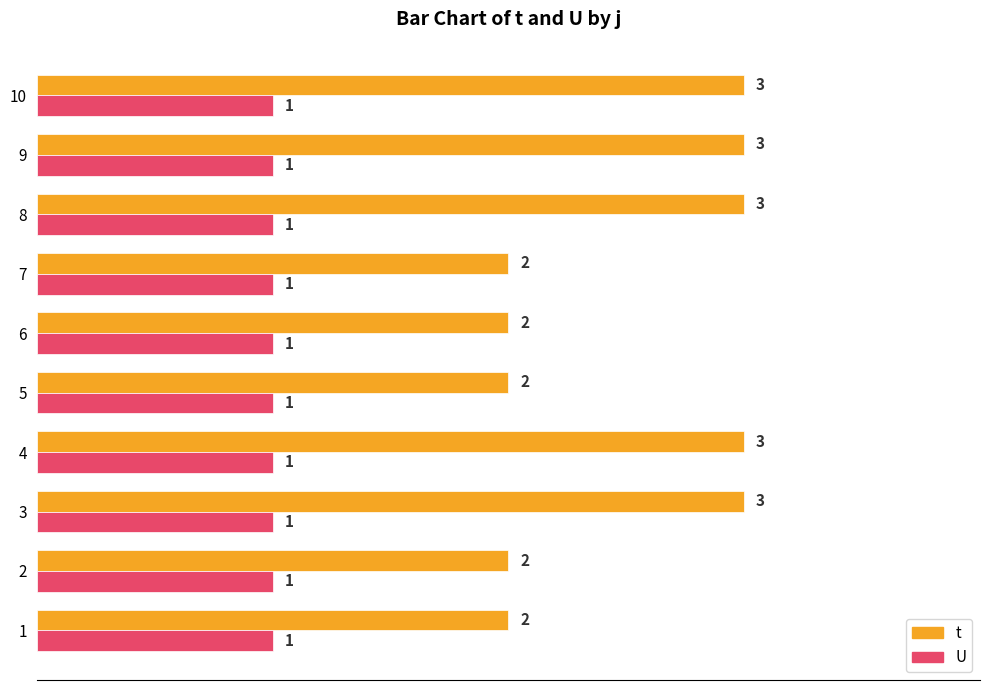

Is the value of U at 6 greater than the value of t at 10?

No